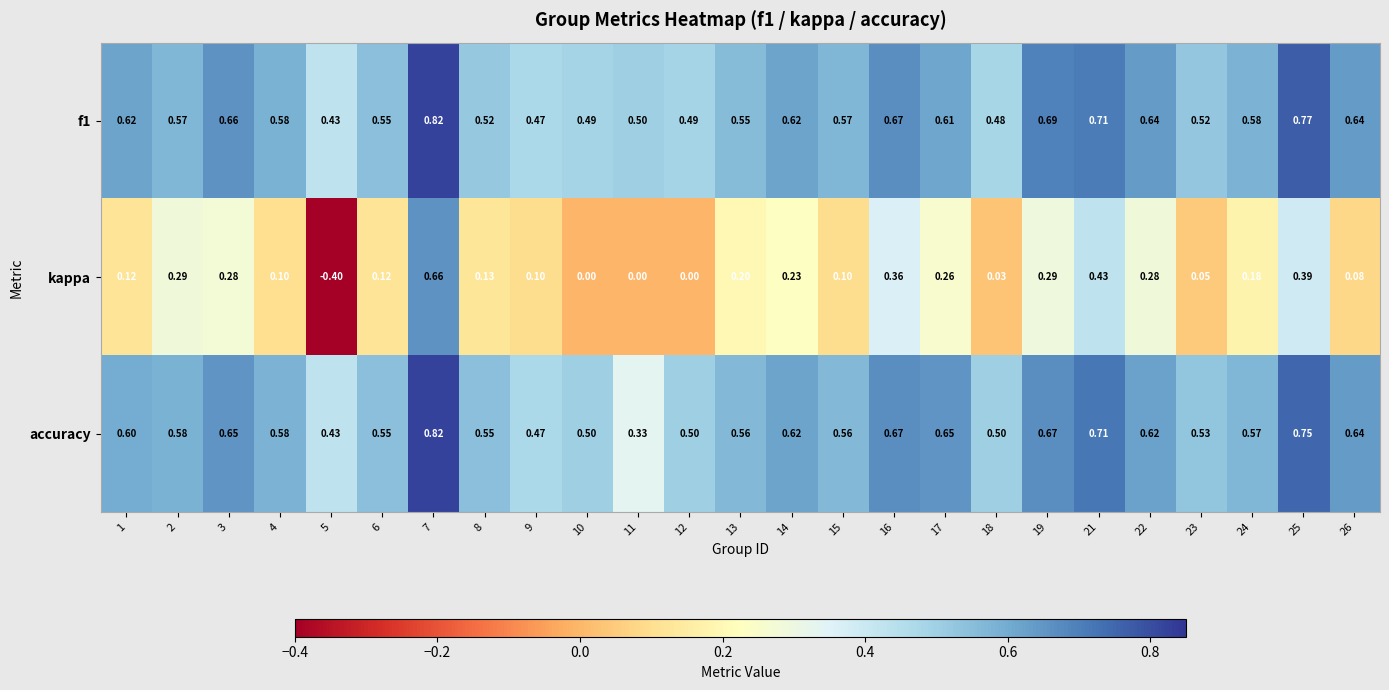

Between 1 and 4, which series saw the biggest shift?

f1